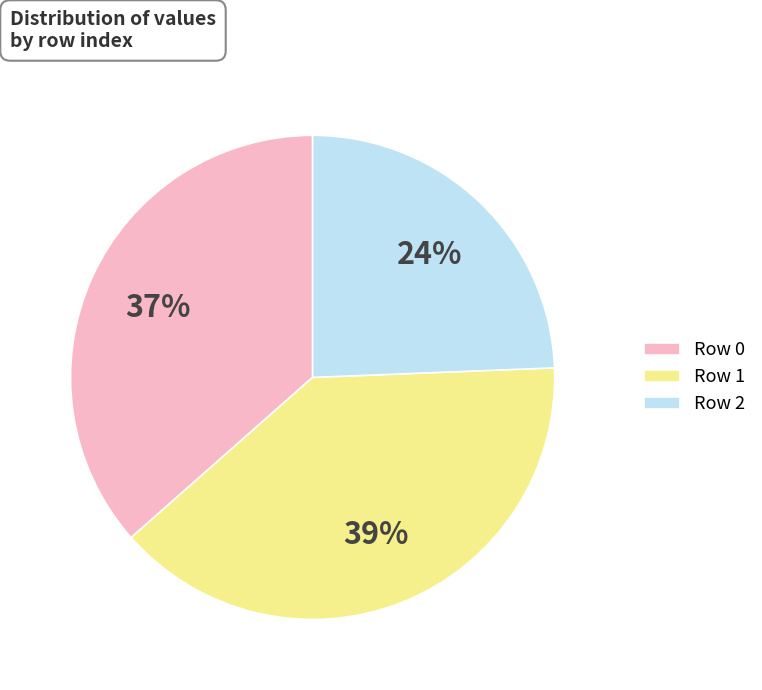

Combined, do Row 2 and Row 0 account for over 50%?

Yes